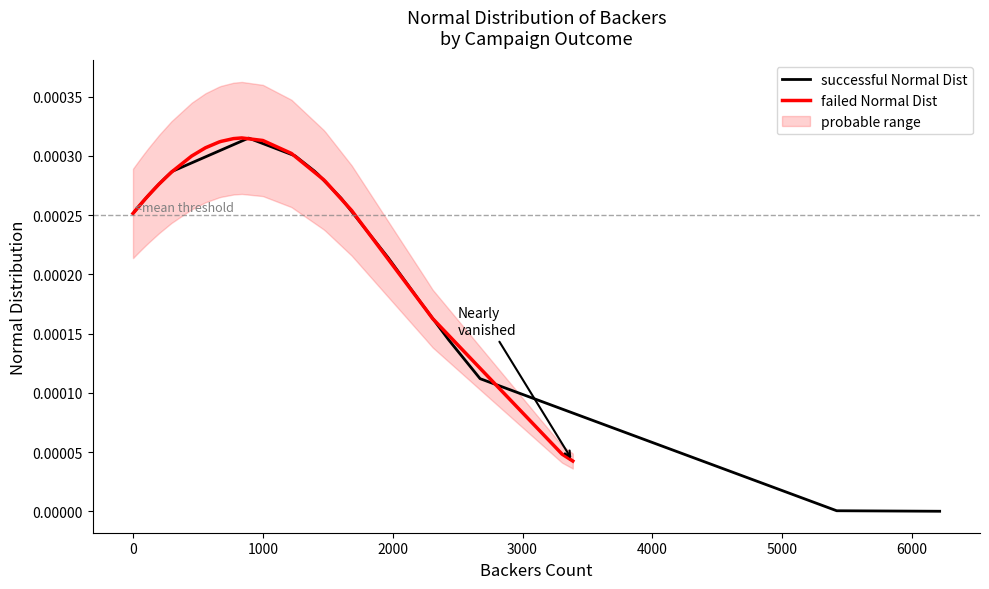

Is it true that successful Normal Dist equals 0.0 at 0?

True